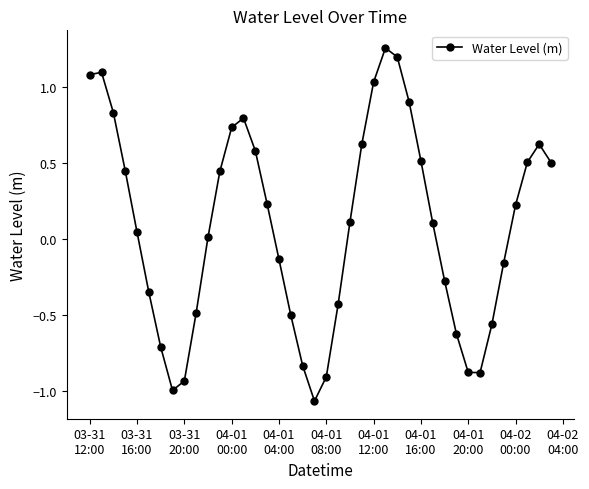

What is the difference between the maximum and minimum values?

2.3